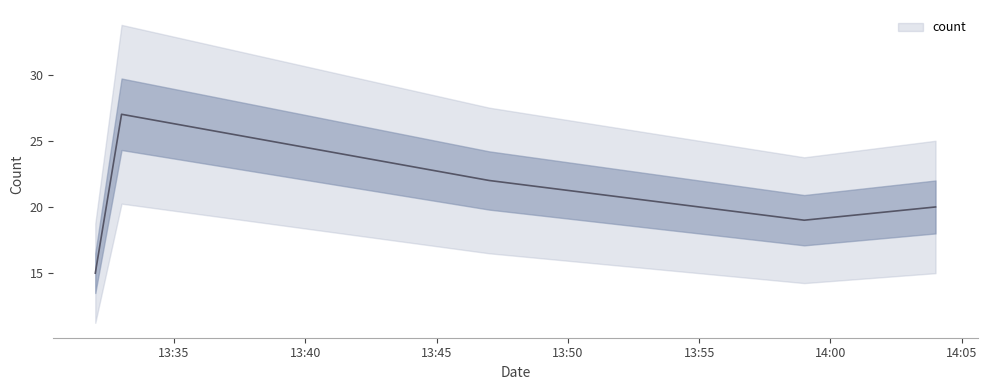

How many lines are shown in the chart?

1